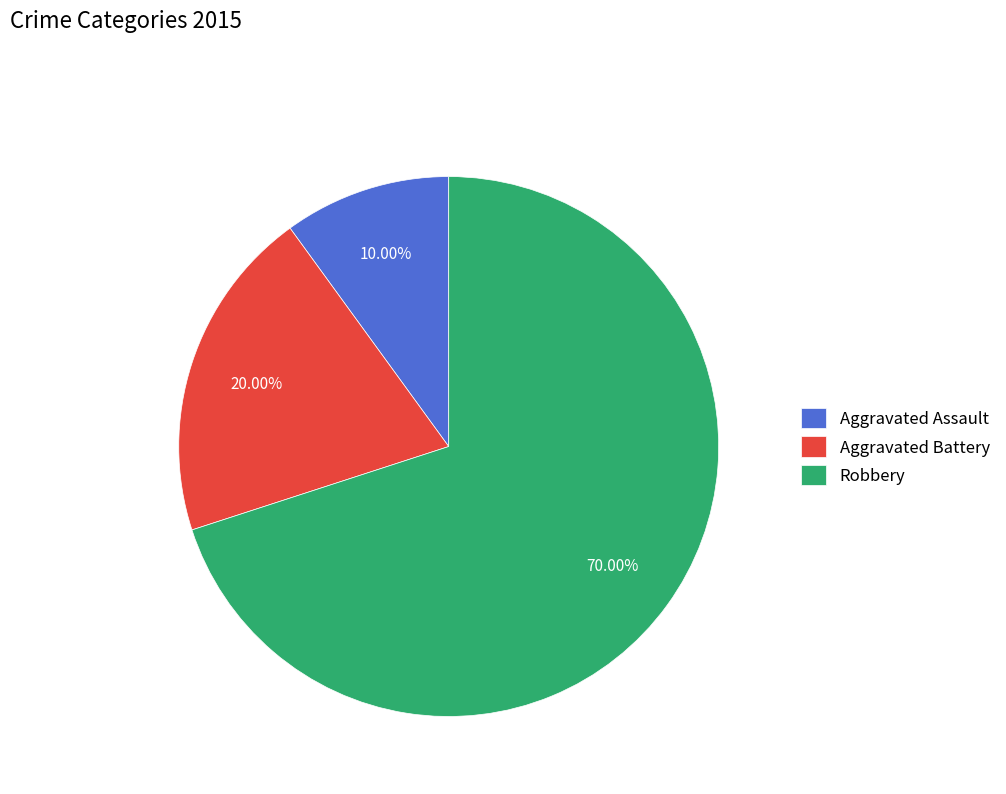

Is there a majority slice in this chart?

Yes